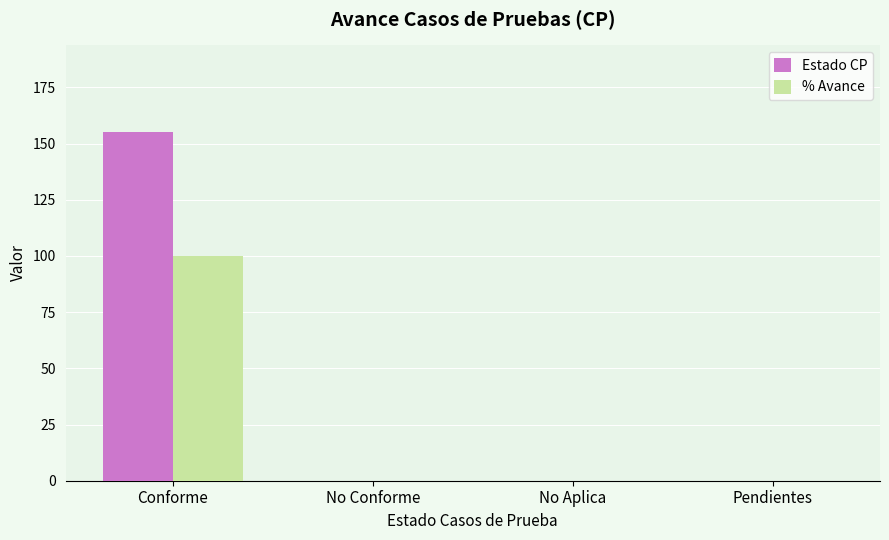

At which category is the sum across all series the highest?

Conforme